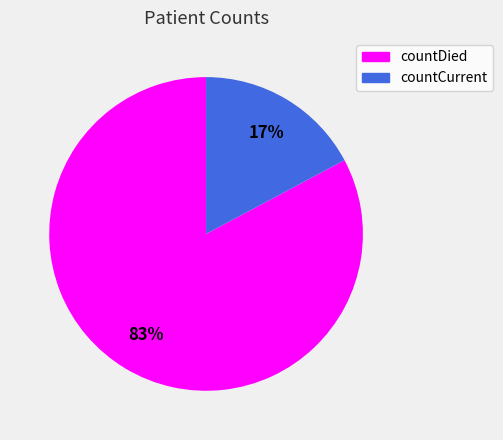

Does countCurrent represent more than half of the total?

No